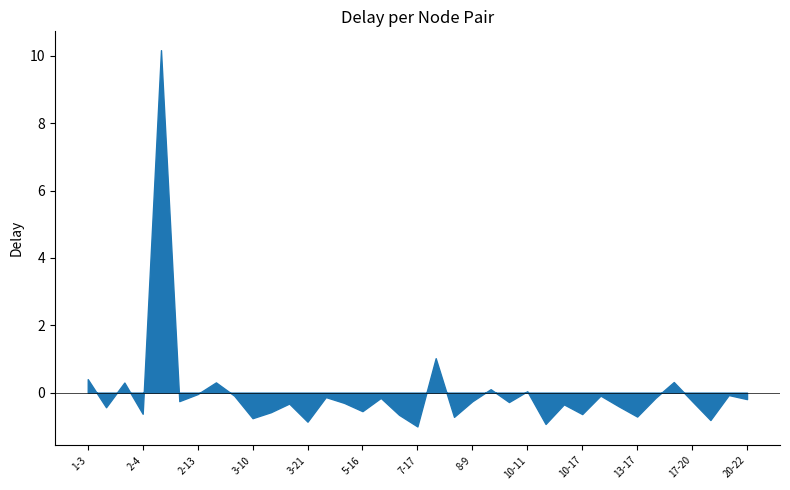

What is the minimum value shown in the chart?

-1.0